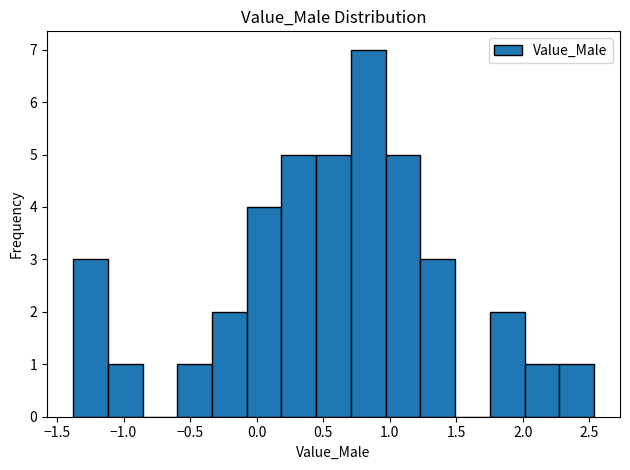

Reading left to right, transcribe this chart: for each bar, give the range it covers on the x-axis and its height. Neither the bar edges nor the heights are printed on the chart, so give them approximately, as read against the axes.

-1.40 to -1.10: 3
-1.10 to -0.85: 1
-0.85 to -0.60: 0
-0.60 to -0.35: 1
-0.35 to -0.05: 2
-0.05 to 0.20: 4
0.20 to 0.45: 5
0.45 to 0.70: 5
0.70 to 0.95: 7
0.95 to 1.25: 5
1.25 to 1.50: 3
1.50 to 1.75: 0
1.75 to 2.00: 2
2.00 to 2.25: 1
2.25 to 2.55: 1